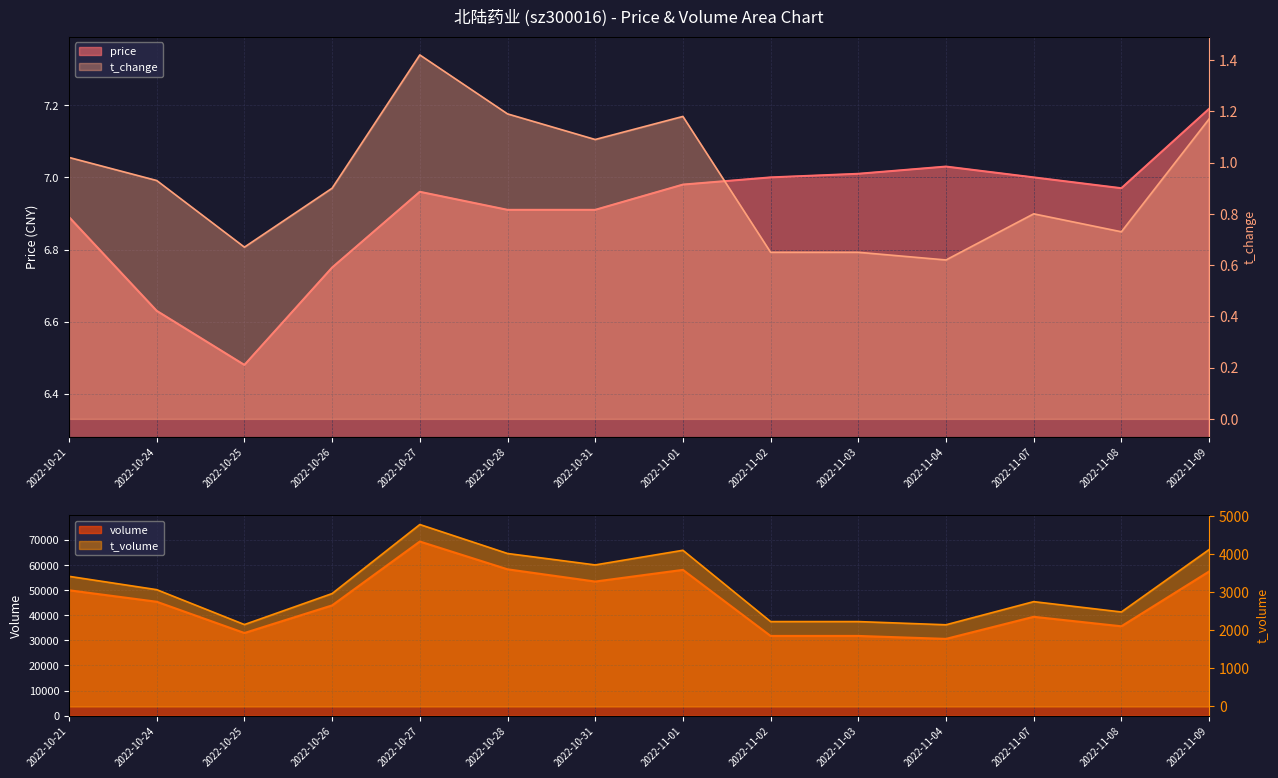

Which series has the largest range (max minus min)?

t_change